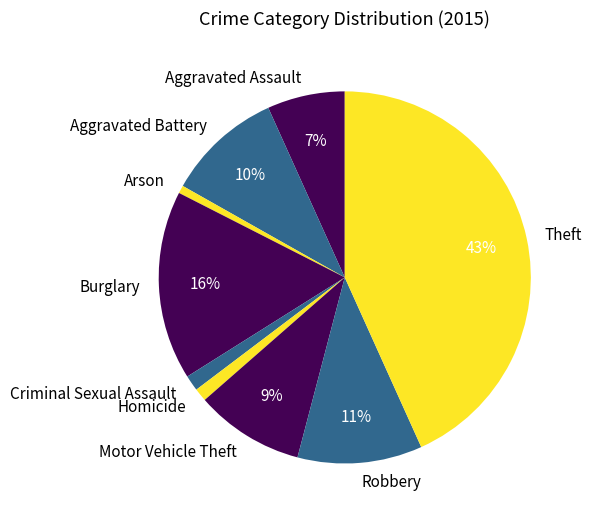

To the nearest percent, what is the combined percentage of Robbery and Burglary?

27%